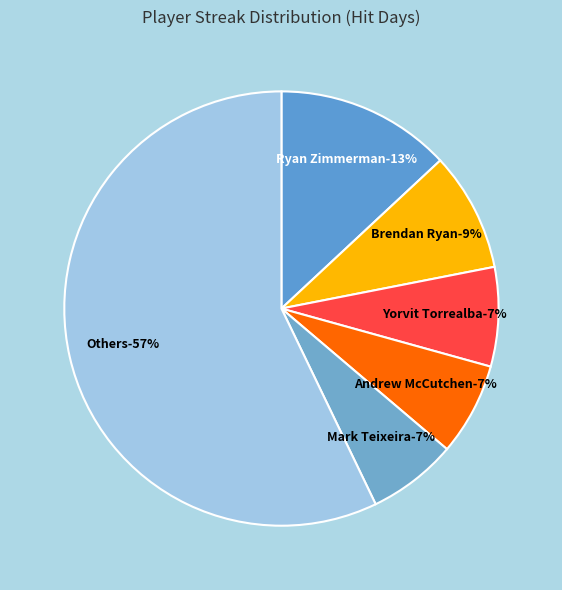

What percentage is the Andrew McCutchen slice, to the nearest percent?

7%